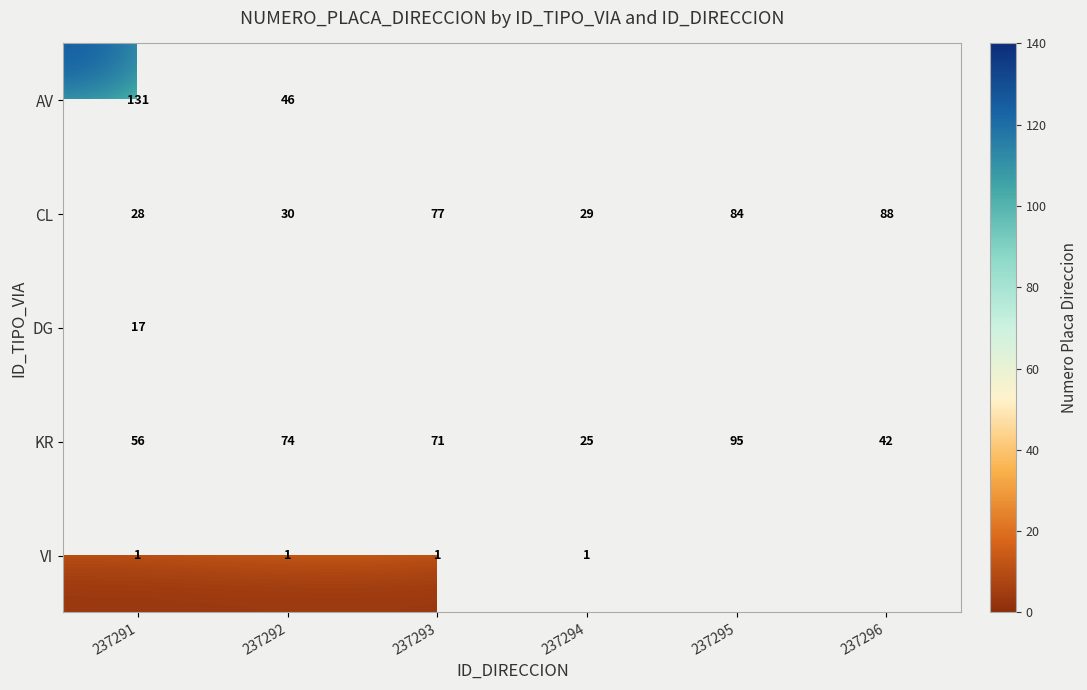

What is the total value across all series at 237291?

233